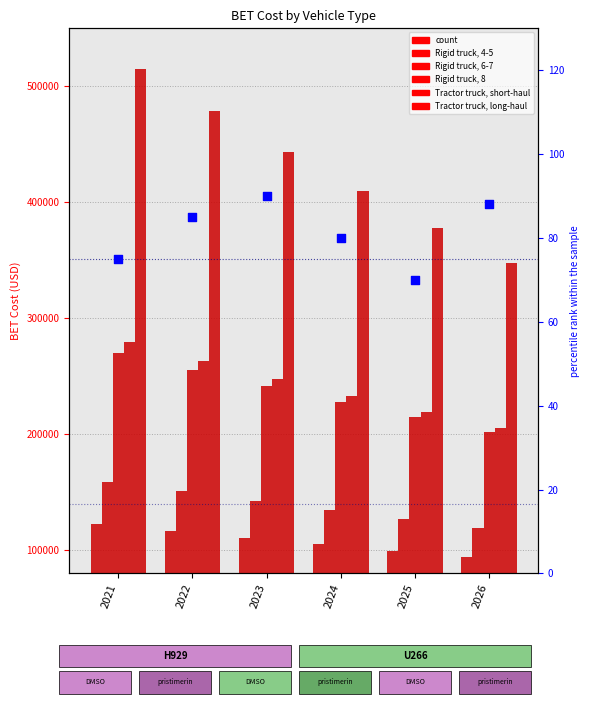

Which series has the largest total across all categories?

Tractor truck, long-haul